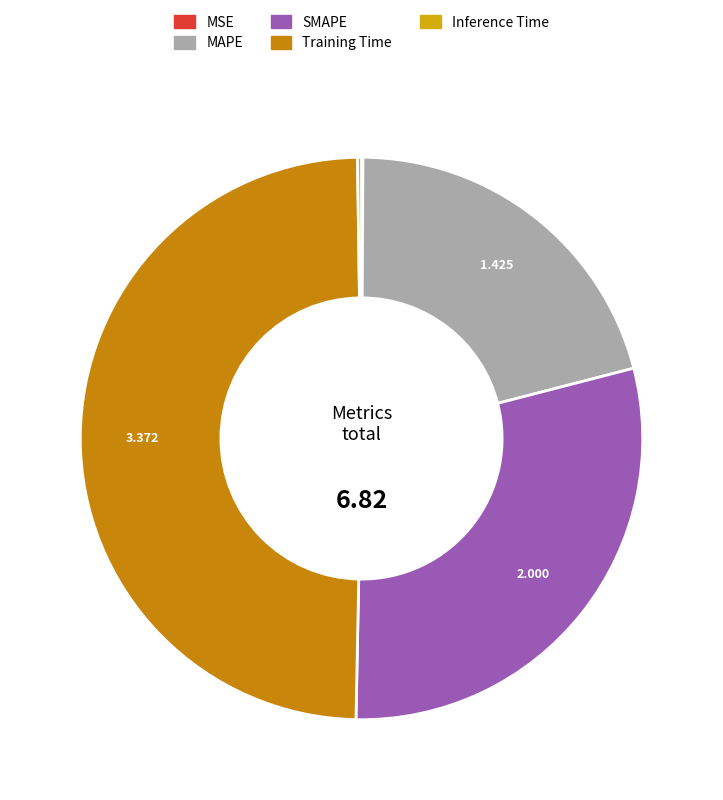

Rank the categories by value from highest to lowest.

Training Time, SMAPE, MAPE, Inference Time, MSE